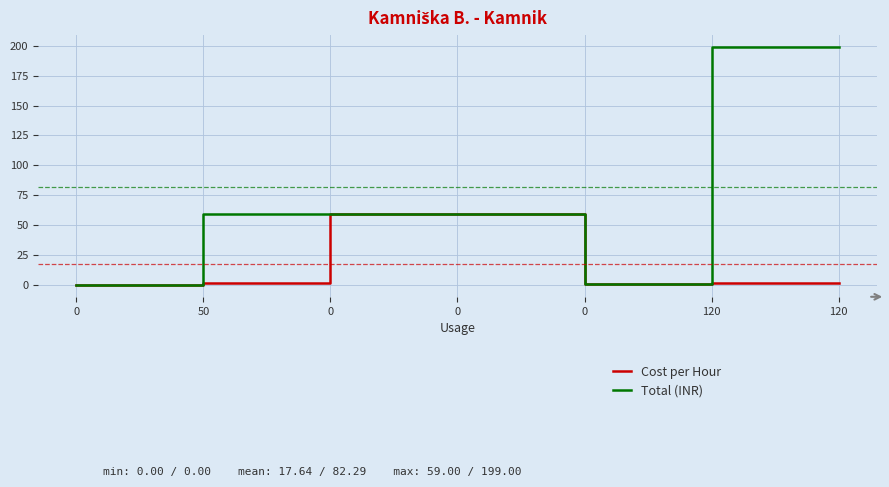

Which series changed the most between 0 and 120?

Total (INR)